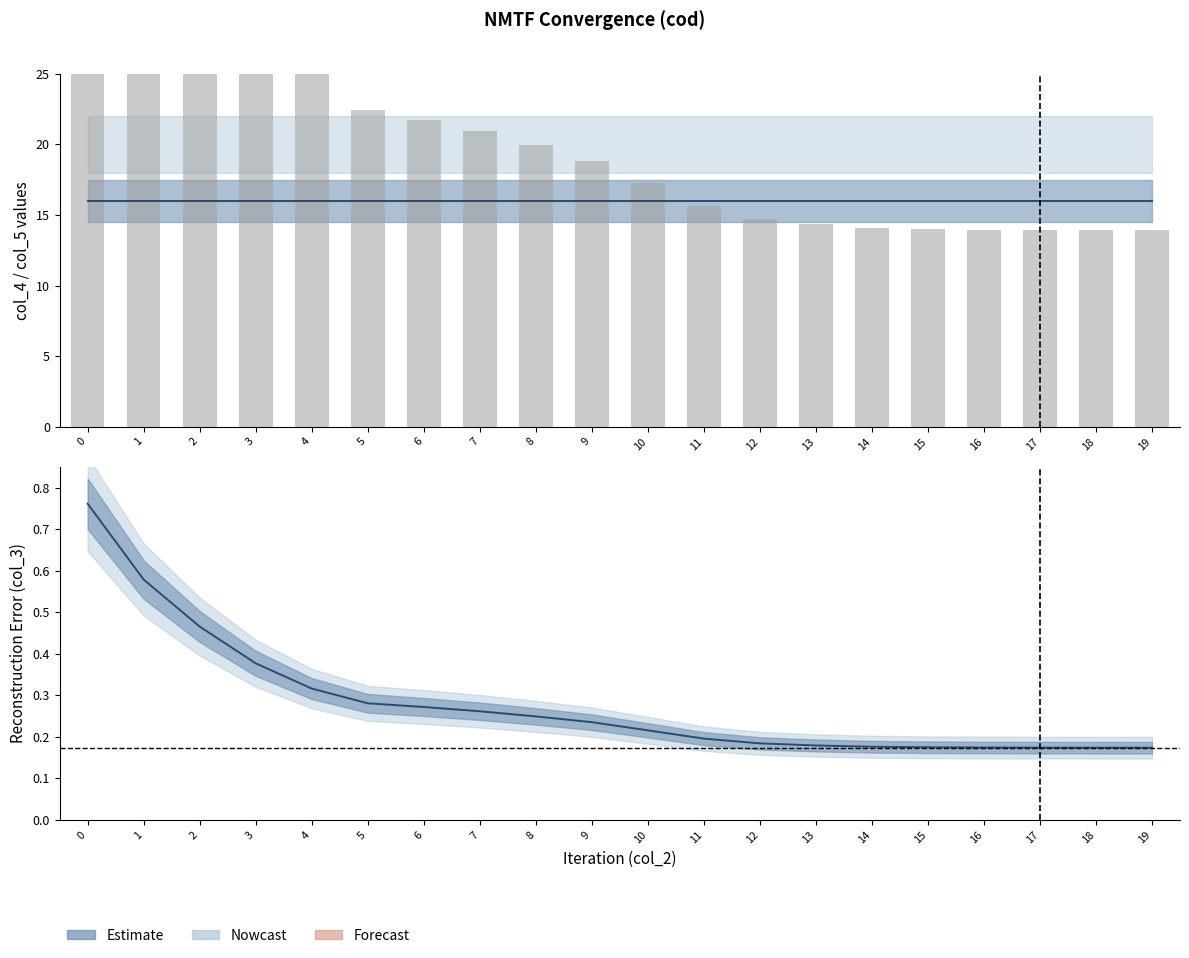

Between 0 and 17, which series saw the biggest shift?

col_3 (scaled)